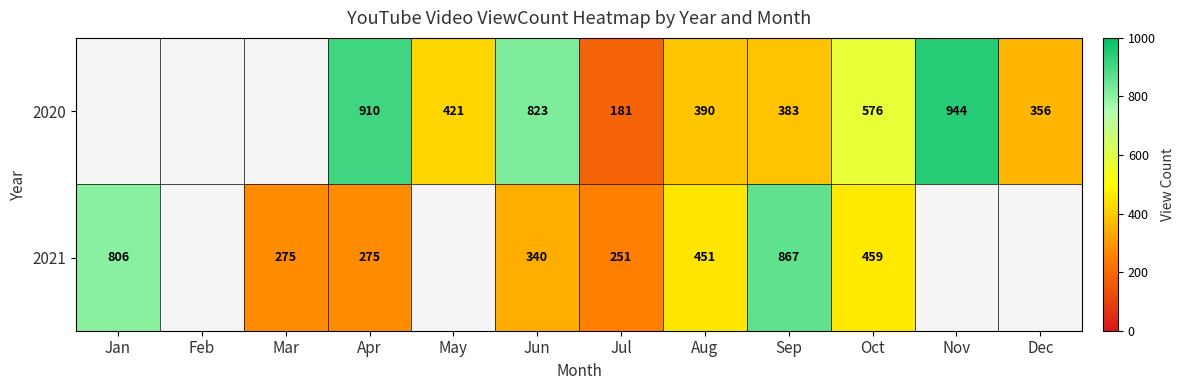

Rank the series at Sep from lowest to highest value.

2020, 2021